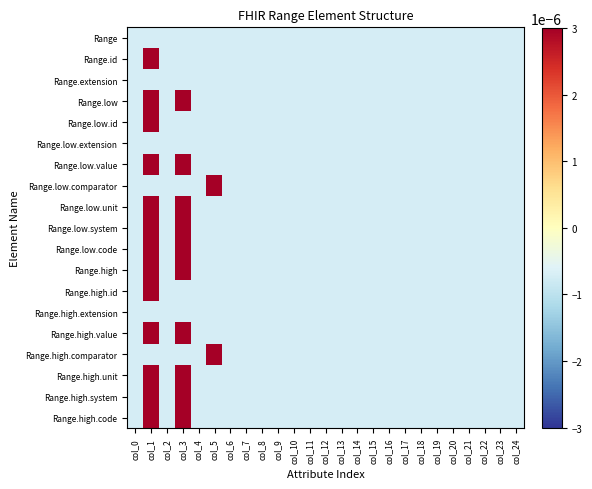

Which label corresponds to the smallest value in the chart?

col_0